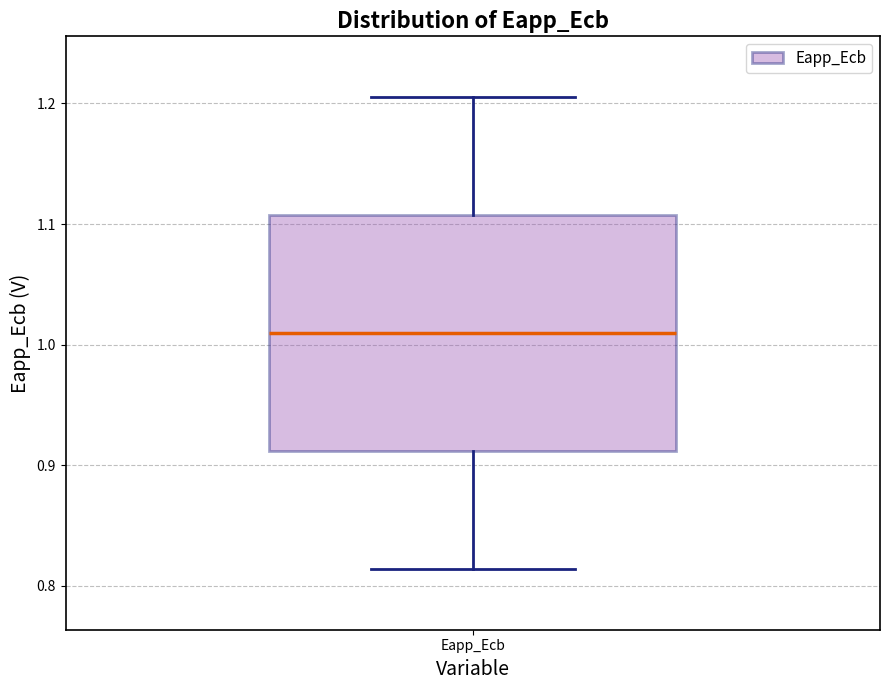

Transcribe this box plot: give where the median line is, the range the box spans, and where the two whiskers end, as read against the y-axis. The values are not printed on the chart, so give them approximately, as read against the axis.

median 1.01, box 0.91 to 1.11, whiskers 0.81 to 1.21